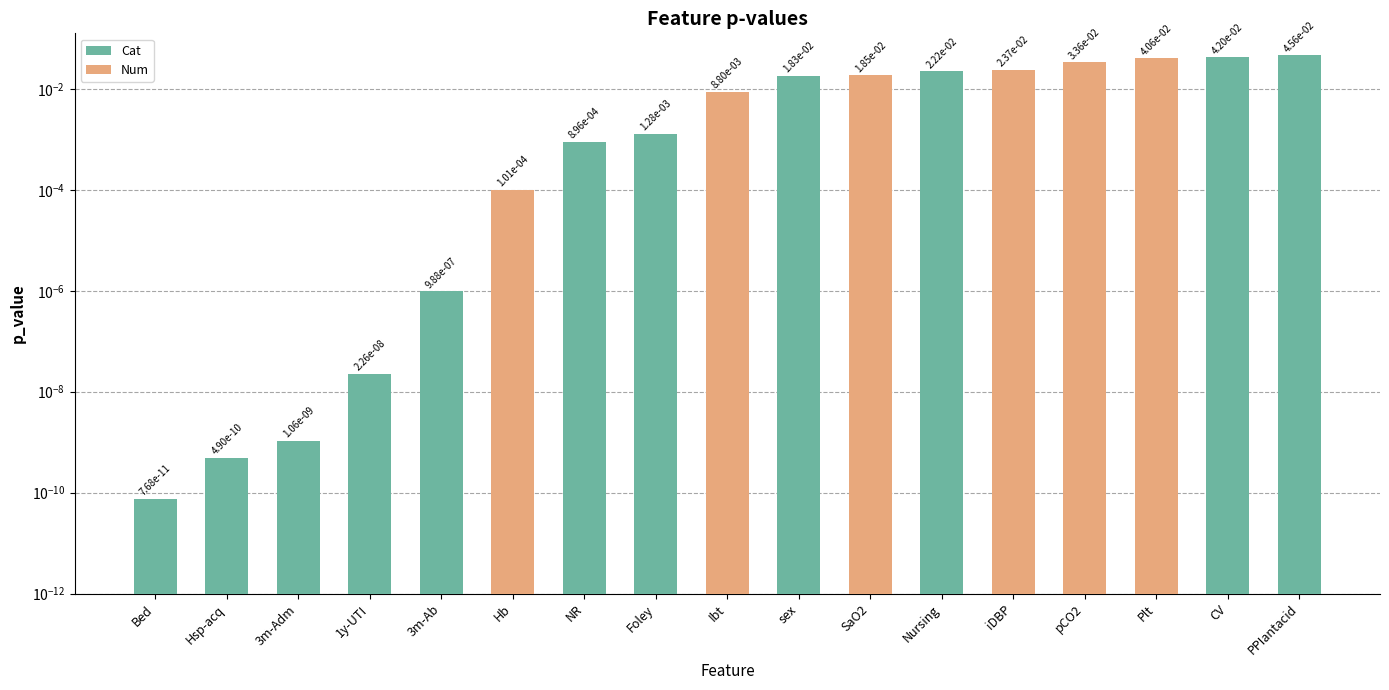

Is it true that the value at Hsp-acq is 0.0?

True